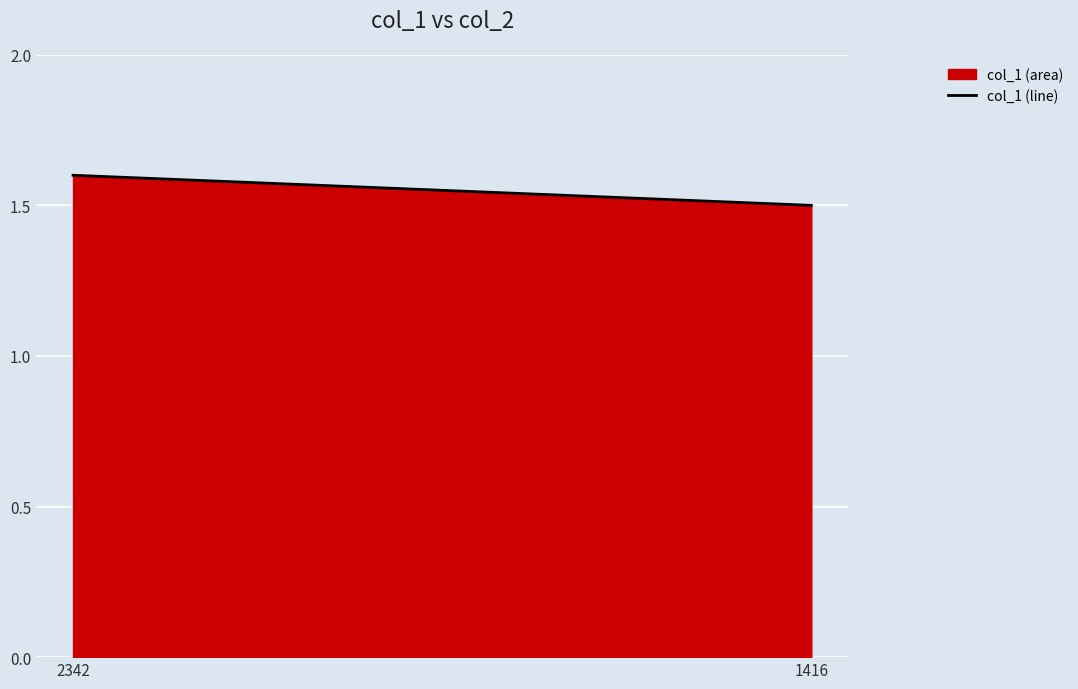

At which label is the value closest to 1?

1416